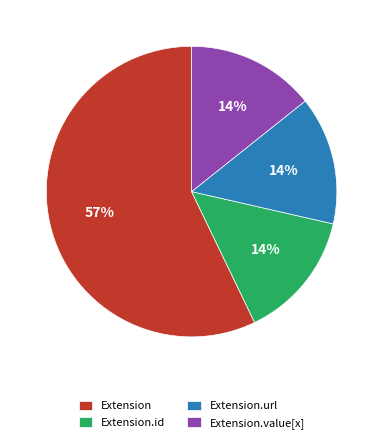

To the nearest percent, what is the difference between the Extension.id and Extension.url slice percentages?

0%